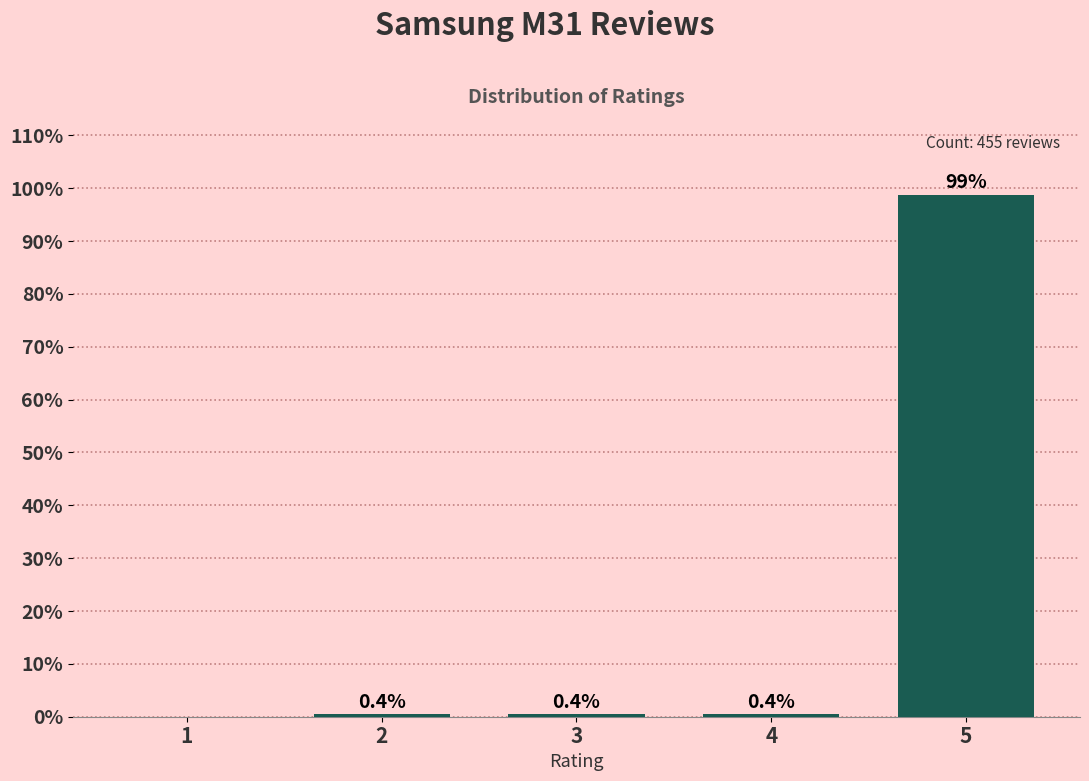

Reading right to left, what are all the values shown in this chart?

5=98.7	4=0.4	3=0.4	2=0.4	1=0.0